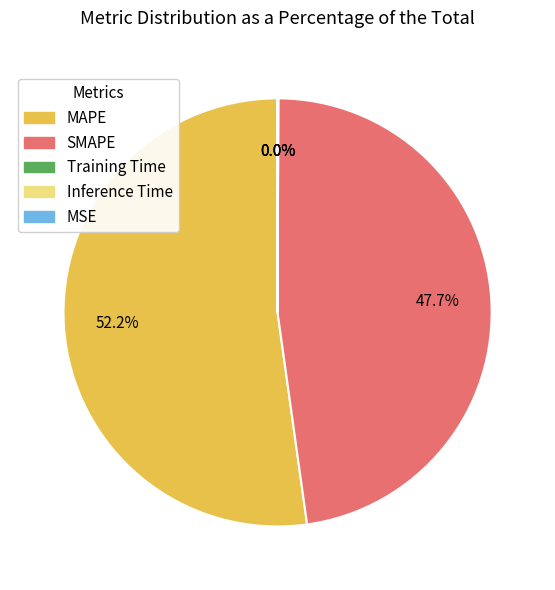

Which slice is the largest?

MAPE